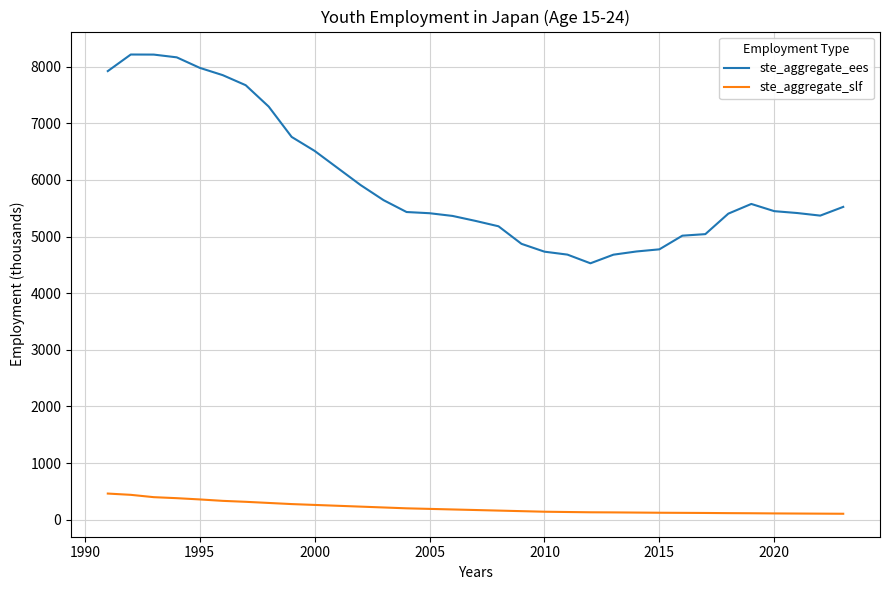

List the series in order of their overall mean, highest first.

ste_aggregate_ees, ste_aggregate_slf